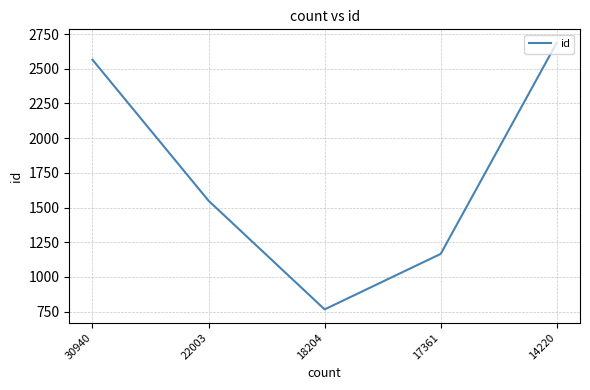

How many distinct data groups are displayed?

1